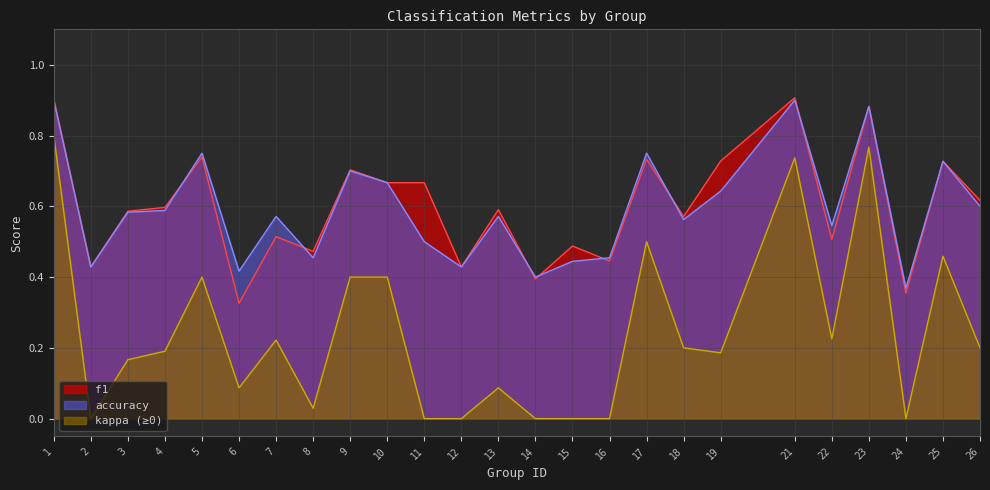

Is the value of accuracy at 6 greater than the value of f1 at 1?

No